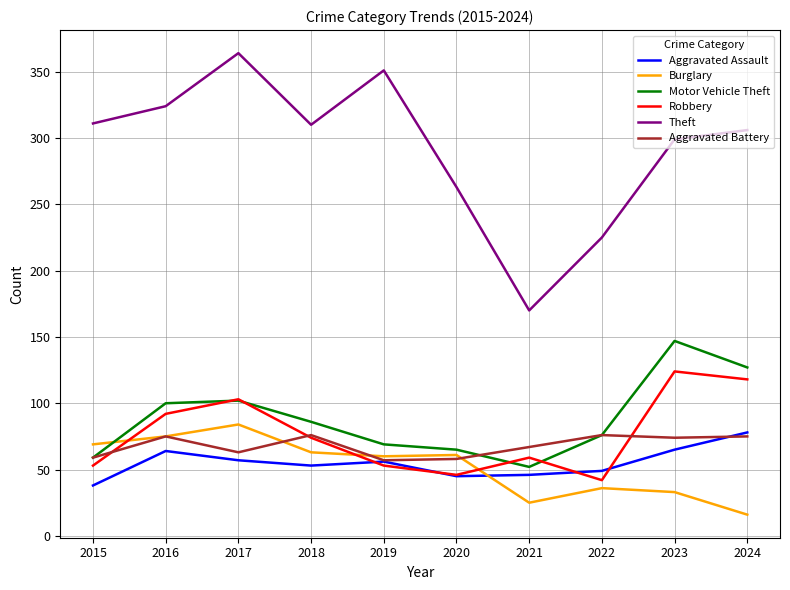

The value of Motor Vehicle Theft at 2017 is 102. True or false?

True